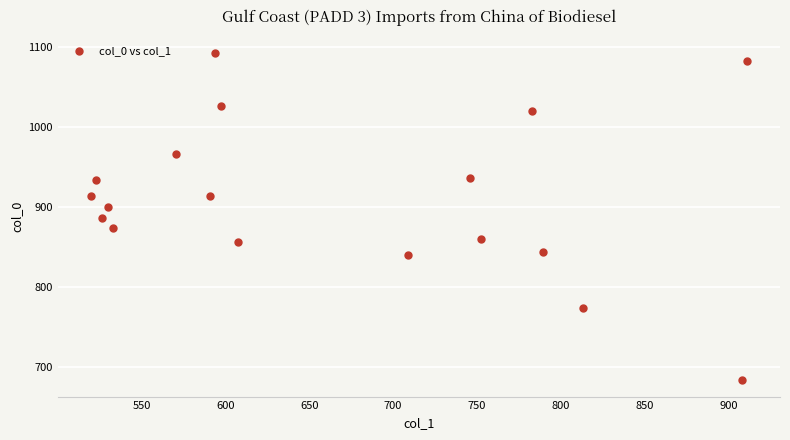

What is the range of Y values (max minus min)?

410.0